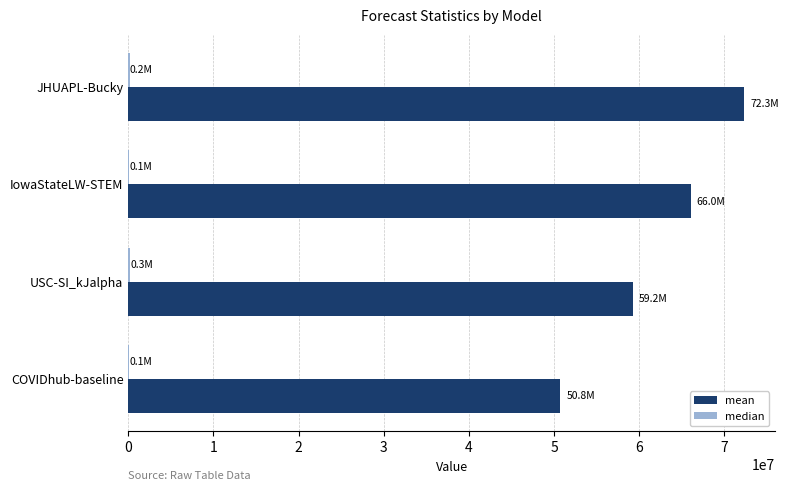

Which series has the largest total across all categories?

mean